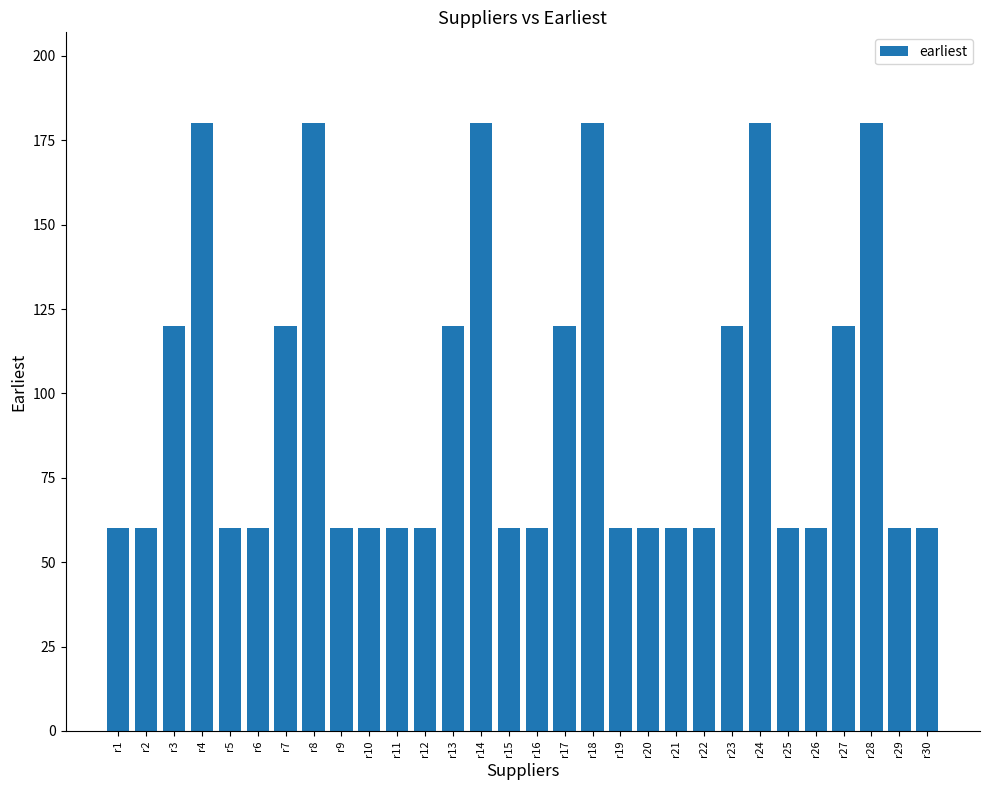

What is the change in value from r9 to r27?

+60